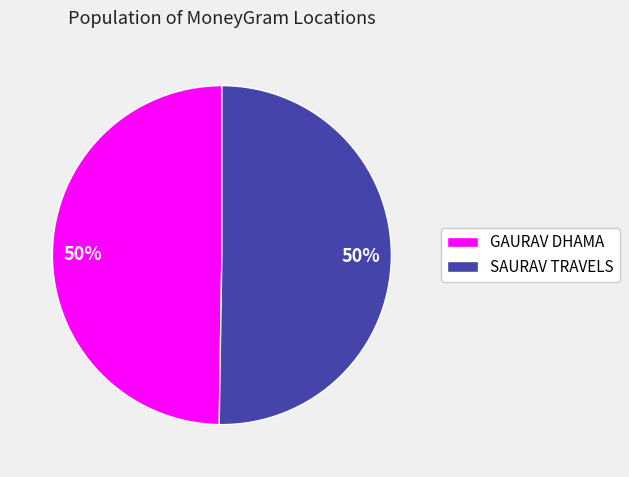

Combined, do SAURAV TRAVELS and GAURAV DHAMA account for over 50%?

Yes